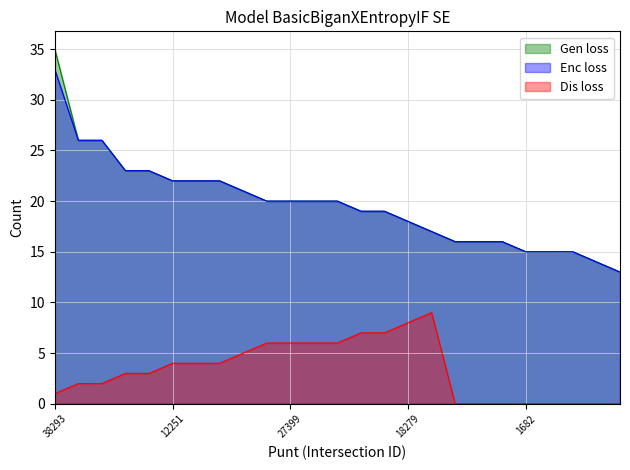

How many data points does each series have?

25